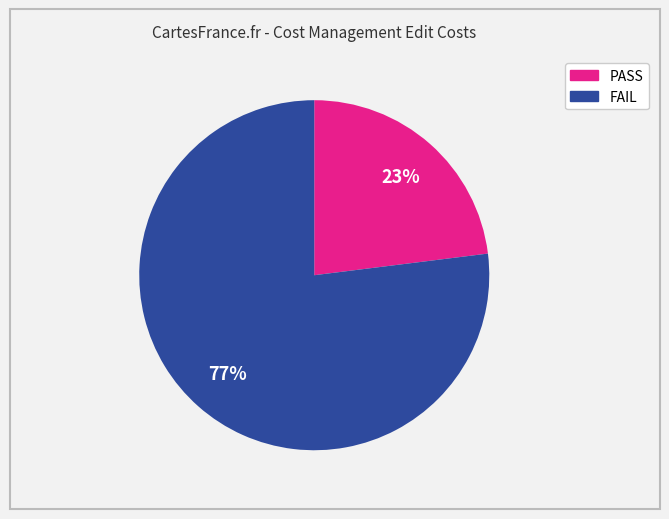

Is there a majority slice in this chart?

Yes